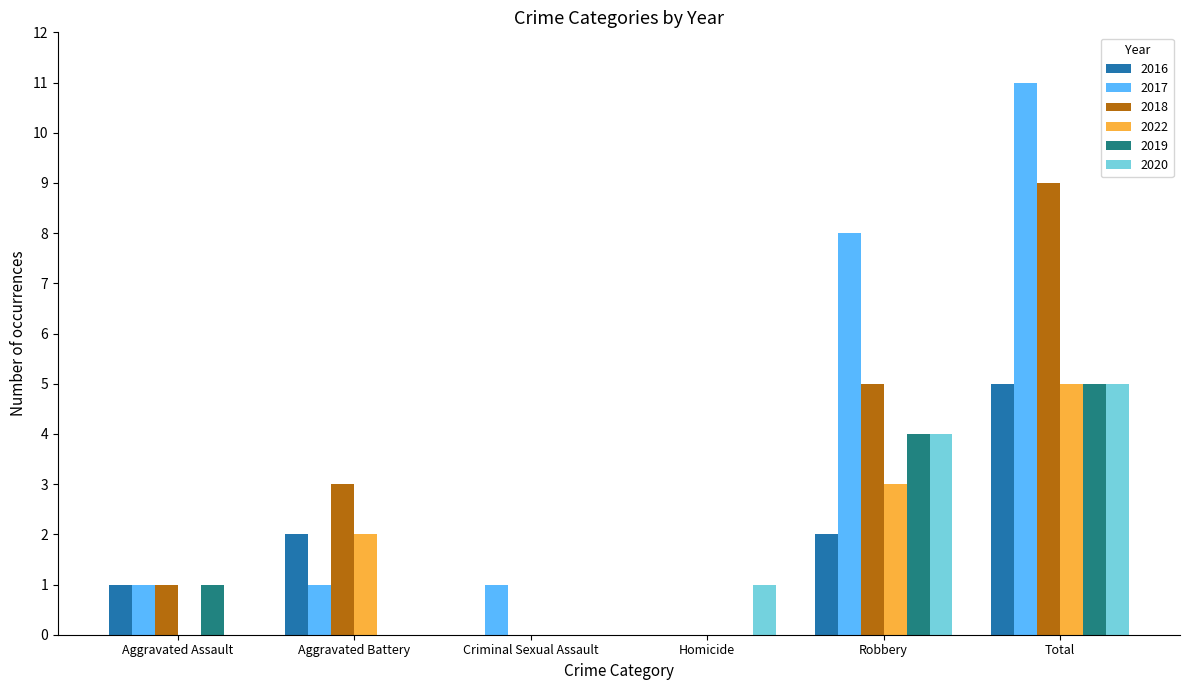

The 2019 series shows 7 at Total. True or false?

False